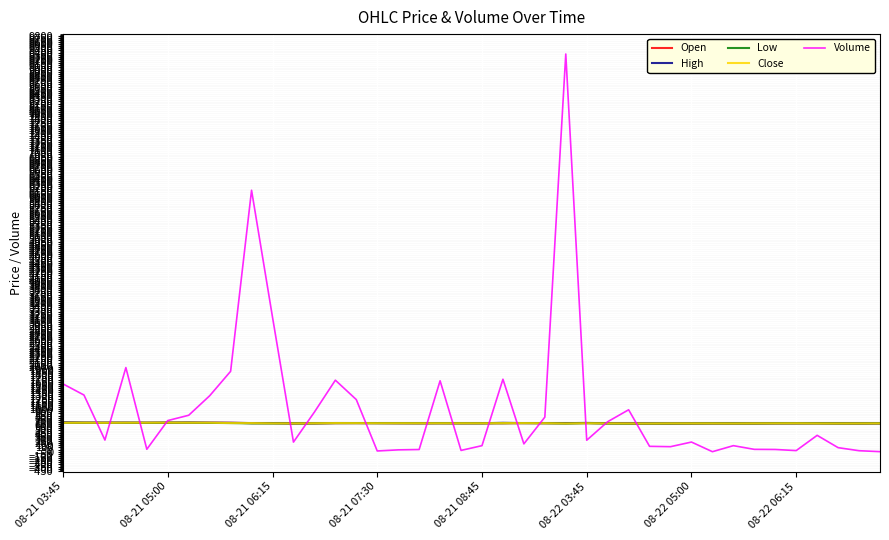

What is the maximum value for Open?

683.7